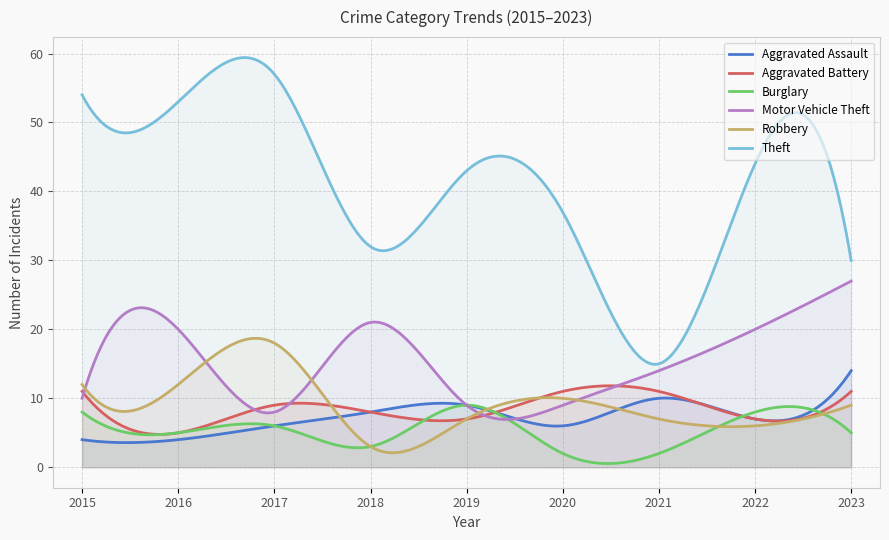

Reading left to right, list all the values displayed in this chart.

Aggravated Assault: 2015=4	2016=4	2017=6	2018=8	2019=9	2020=6	2021=10	2022=7	2023=14
Aggravated Battery: 2015=11	2016=5	2017=9	2018=8	2019=7	2020=11	2021=11	2022=7	2023=11
Burglary: 2015=8	2016=5	2017=6	2018=3	2019=9	2020=2	2021=2	2022=8	2023=5
Motor Vehicle Theft: 2015=10	2016=20	2017=8	2018=21	2019=9	2020=9	2021=14	2022=20	2023=27
Robbery: 2015=12	2016=12	2017=18	2018=3	2019=7	2020=10	2021=7	2022=6	2023=9
Theft: 2015=54	2016=53	2017=57	2018=32	2019=43	2020=37	2021=15	2022=44	2023=30